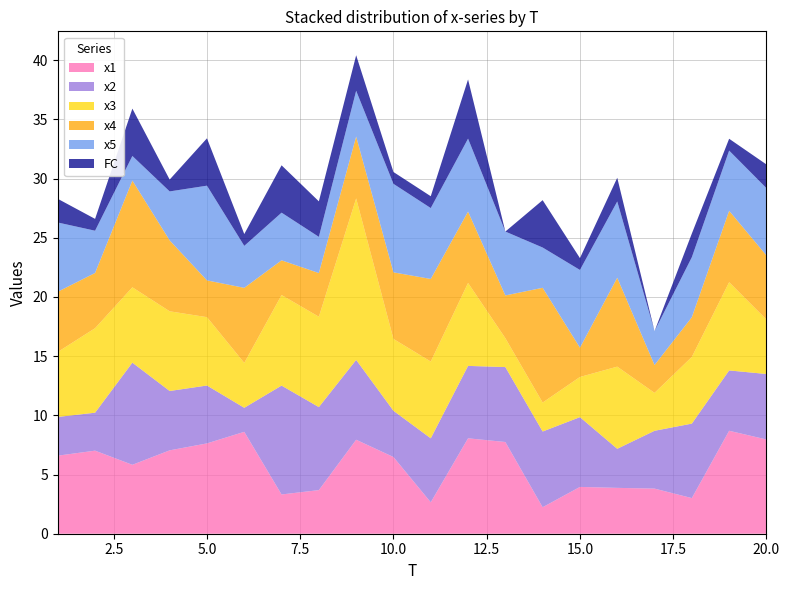

Reading right to left, transcribe all the data shown in this chart.

x1: 8.0	8.7	3.0	3.8	3.9	4.0	2.2	7.7	8.1	2.7	6.5	7.9	3.7	3.3	8.6	7.6	7.0	5.8	7.0	6.6
x2: 5.5	5.1	6.3	4.9	3.3	5.9	6.4	6.3	6.1	5.4	3.9	6.7	7.0	9.2	2.0	4.9	5.0	8.6	3.2	3.3
x3: 4.6	7.5	5.6	3.2	6.9	3.4	2.4	2.4	7.0	6.5	6.1	13.6	7.6	7.6	3.8	5.8	6.7	6.4	7.1	5.5
x4: 5.4	6.0	3.4	2.4	7.5	2.5	9.7	3.6	6.0	7.0	5.6	5.2	3.7	2.9	6.3	3.1	6.0	9.0	4.7	5.1
x5: 5.7	5.1	5.1	2.9	6.4	6.6	3.4	5.4	6.2	6.0	7.5	3.9	3.1	4.0	3.5	8.0	4.1	2.1	3.6	5.8
FC: 2.0	1.0	2.0	0.0	2.0	1.0	4.0	0.0	5.0	1.0	1.0	3.0	3.0	4.0	1.0	4.0	1.0	4.0	1.0	2.0